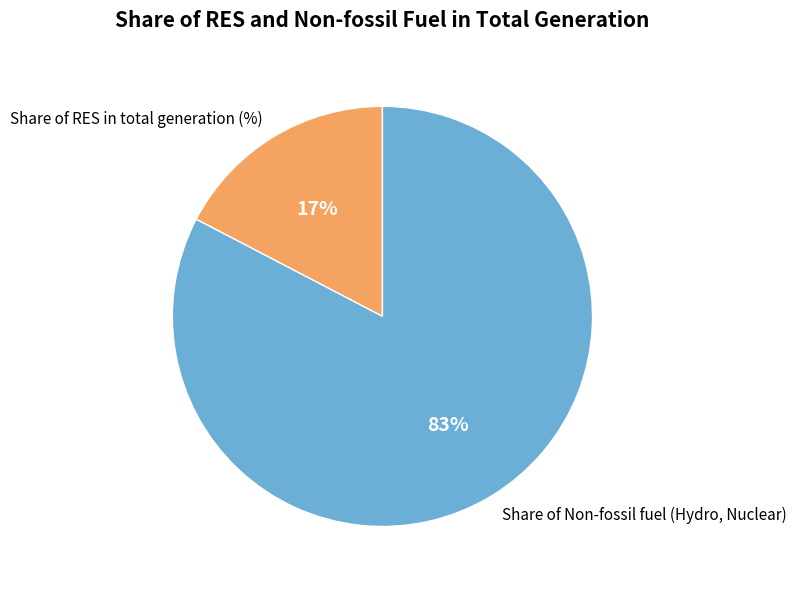

How many segments does this pie chart have?

2